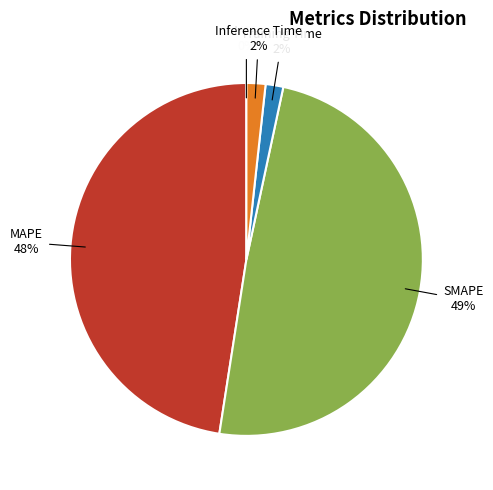

Is there a majority slice in this chart?

No